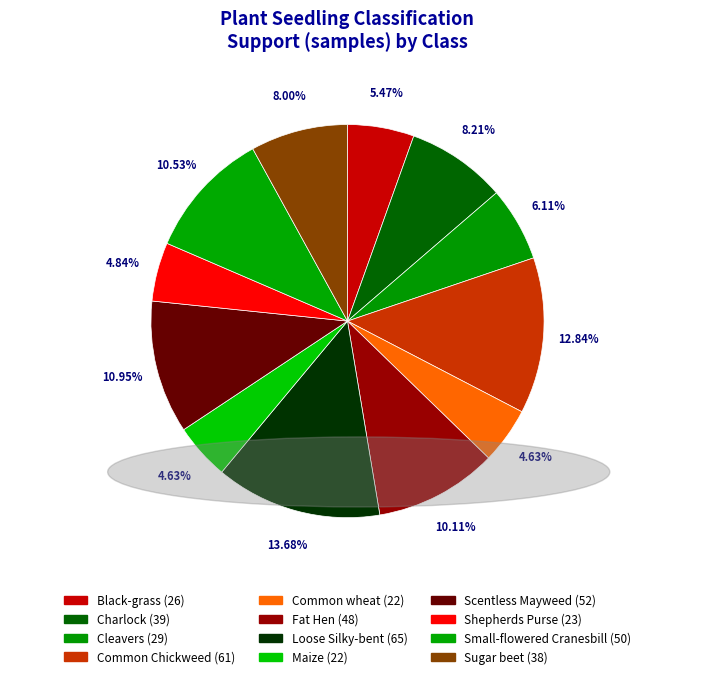

Count the number of slices in the pie.

12